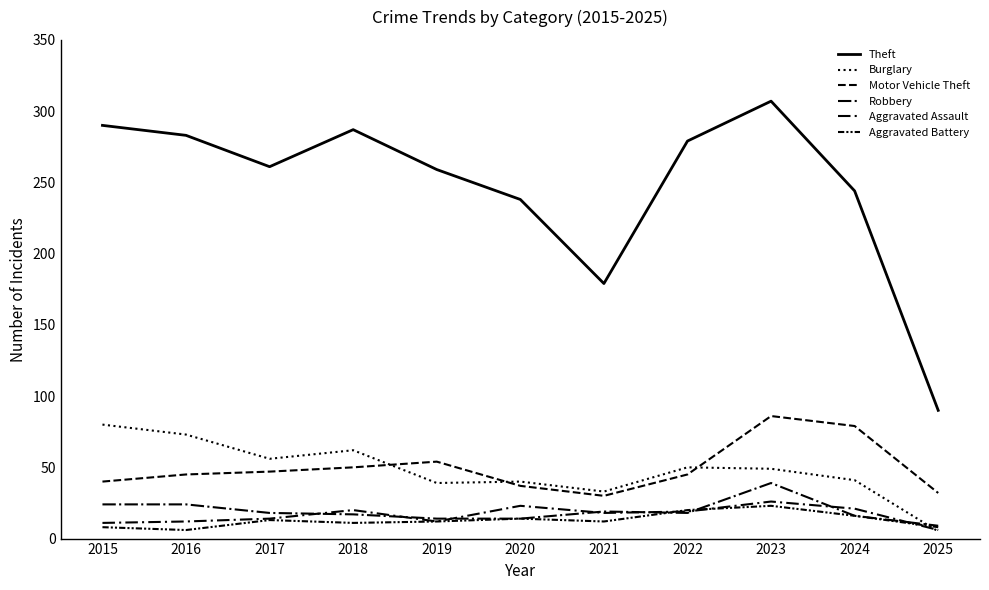

True or false: Aggravated Assault has more than 0 points higher than both neighbors.

True